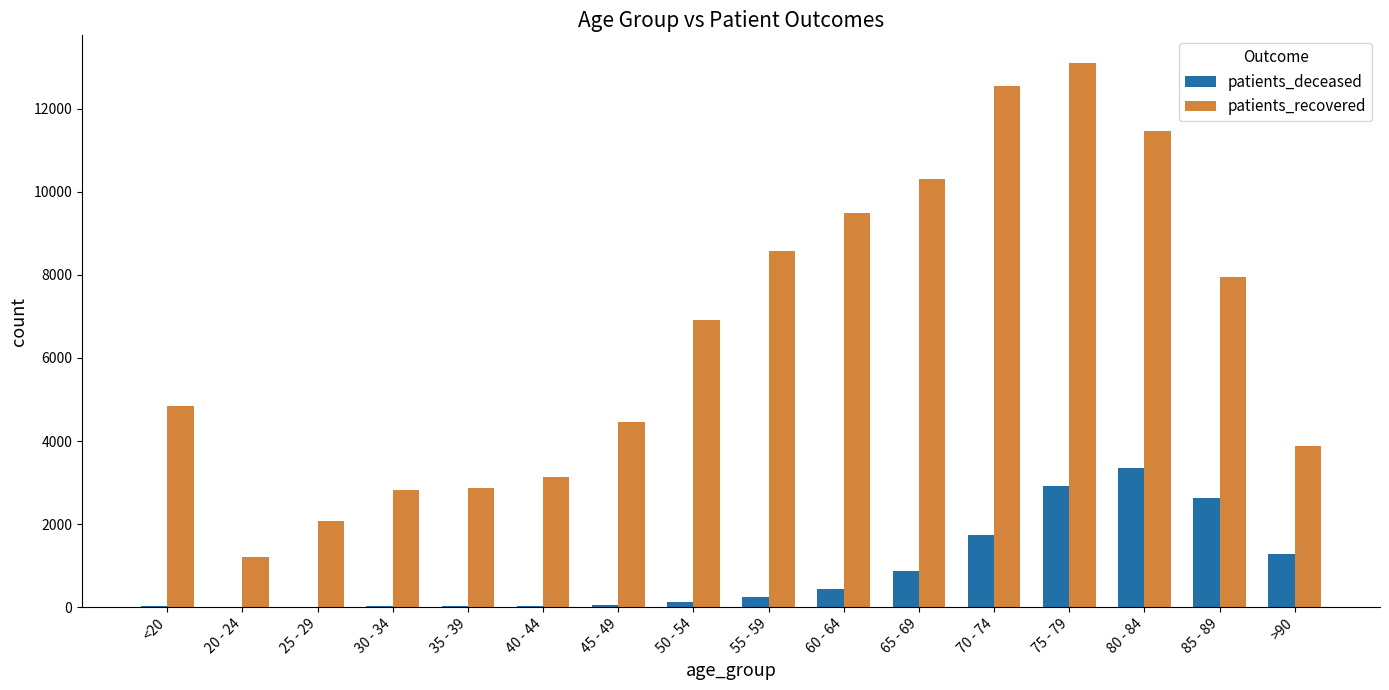

Which label corresponds to the largest value in the chart?

75 - 79